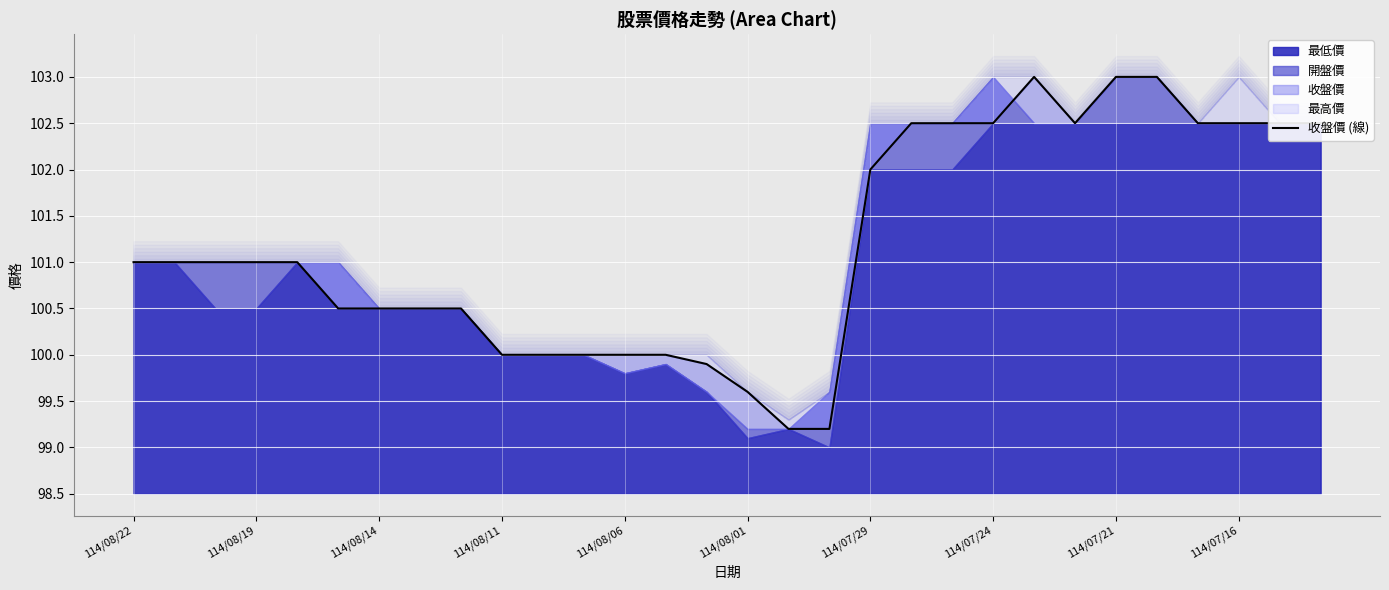

Does the chart display data point markers on the line(s)?

No